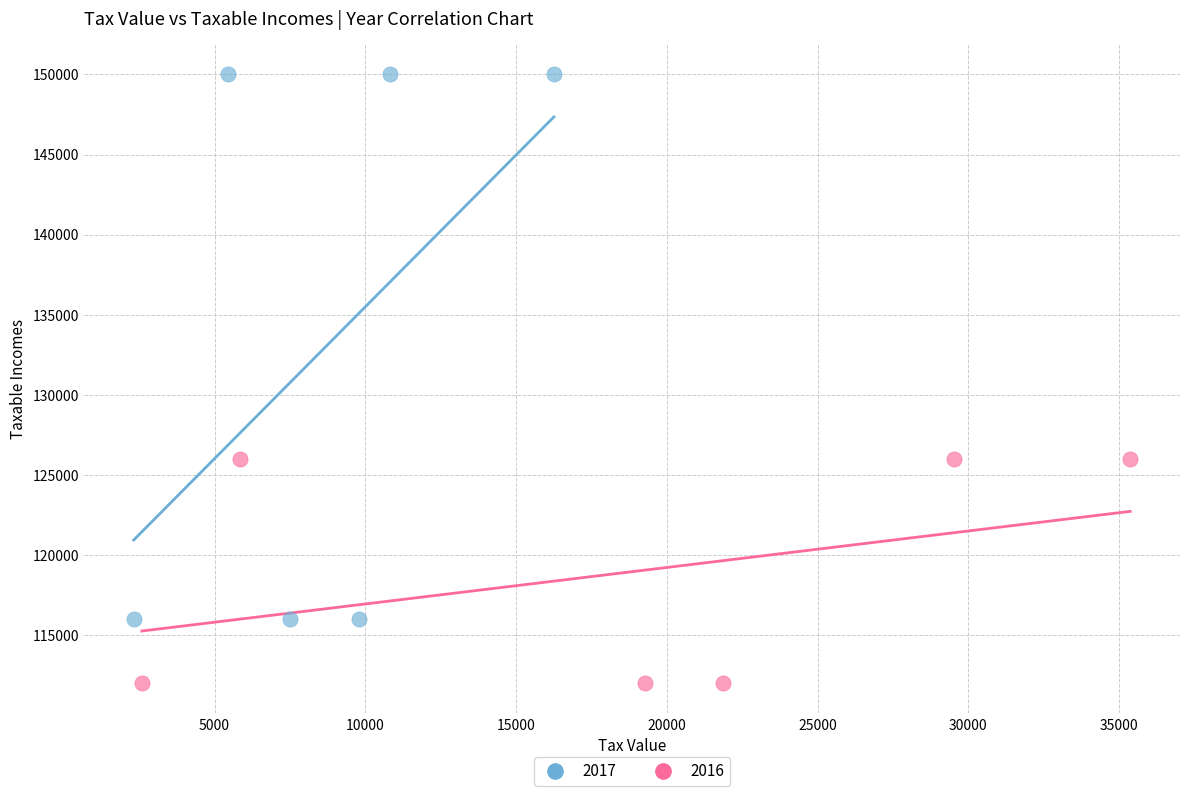

Which series reaches the maximum Y coordinate?

2017